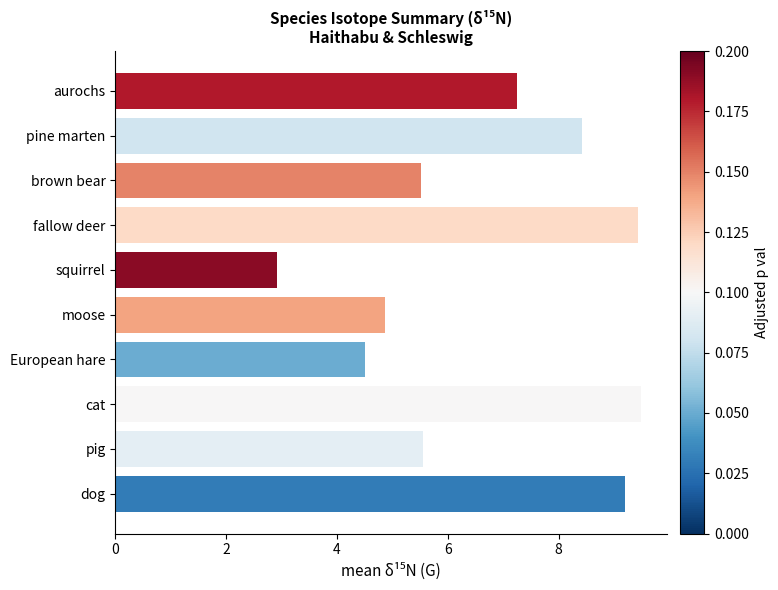

What is the label of the 10th bar from the bottom?

aurochs